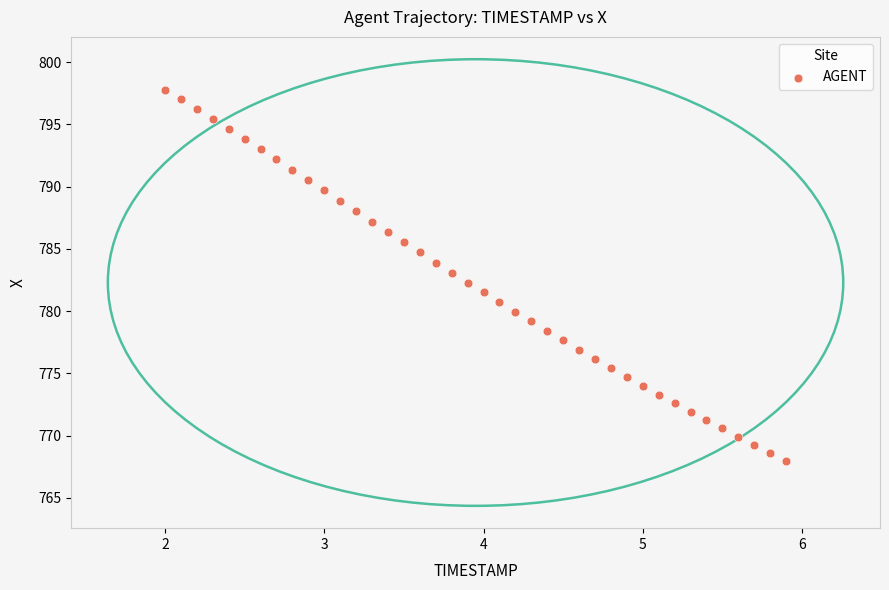

What is the range of X values (max minus min)?

3.9